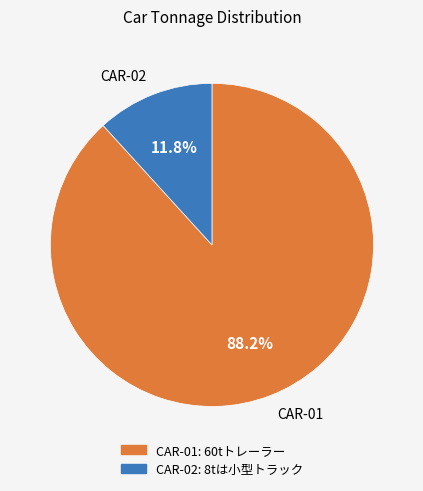

Count the number of slices in the pie.

2